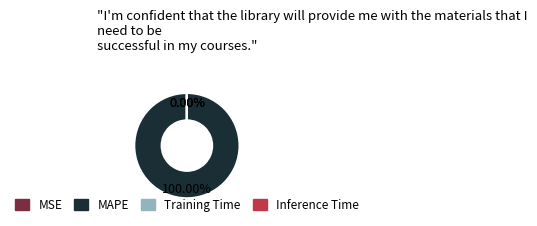

What is the total percentage of MAPE and Training Time?

100.0%